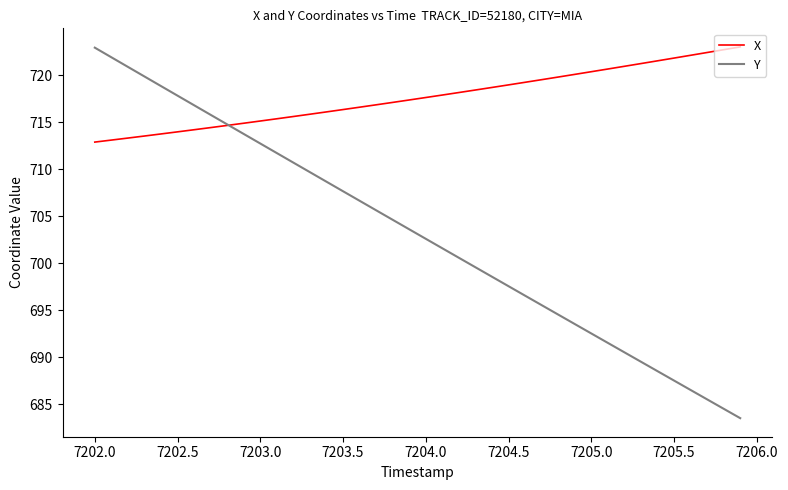

What is the minimum value for Y?

683.5